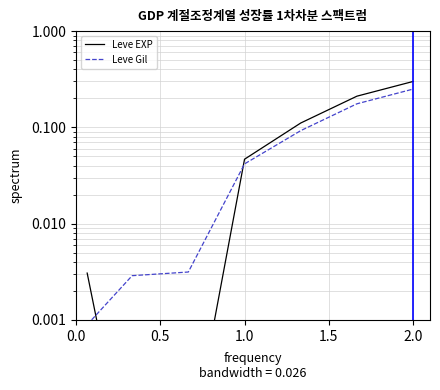

The Leve EXP series shows 0.1 at 5. True or false?

False